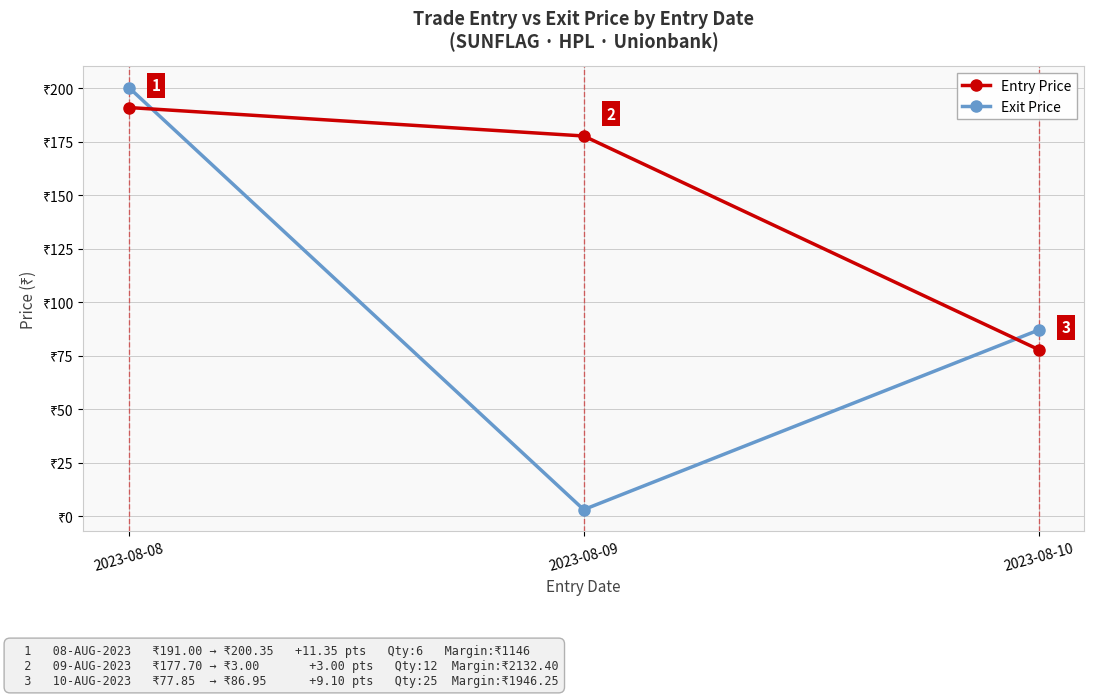

At which category is the sum across all series the highest?

2023-08-08